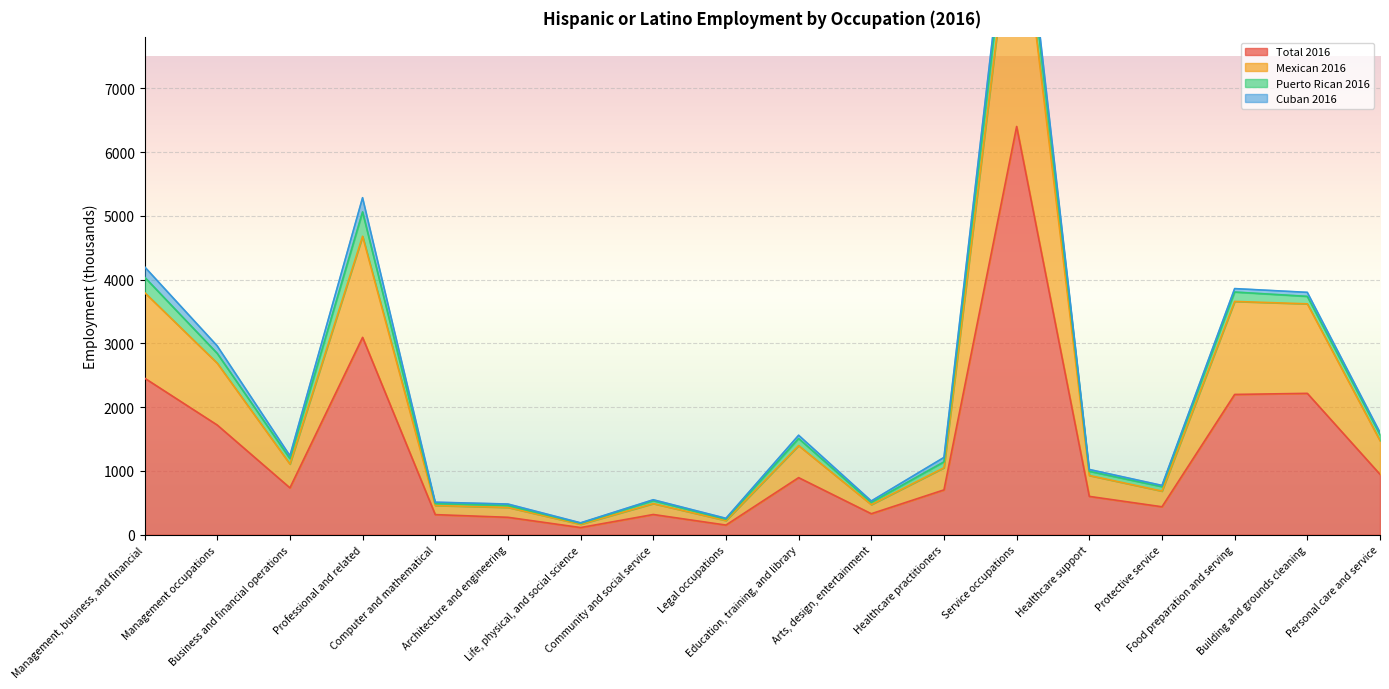

Between Business and financial operations and Management occupations, which is larger?

Management occupations